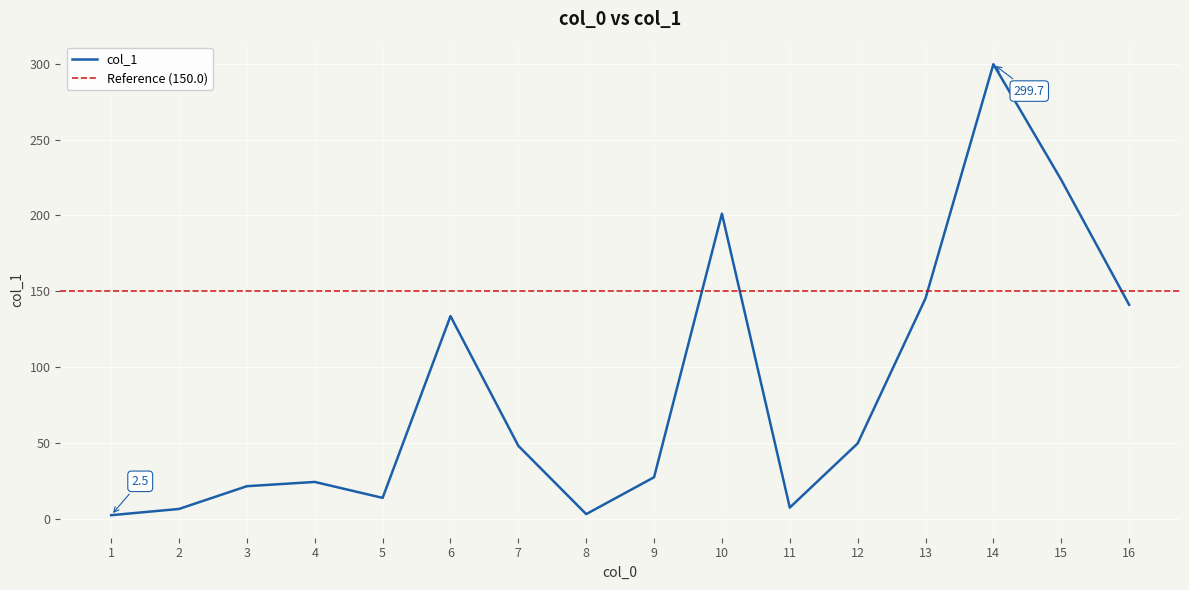

What is the smallest value displayed?

2.5